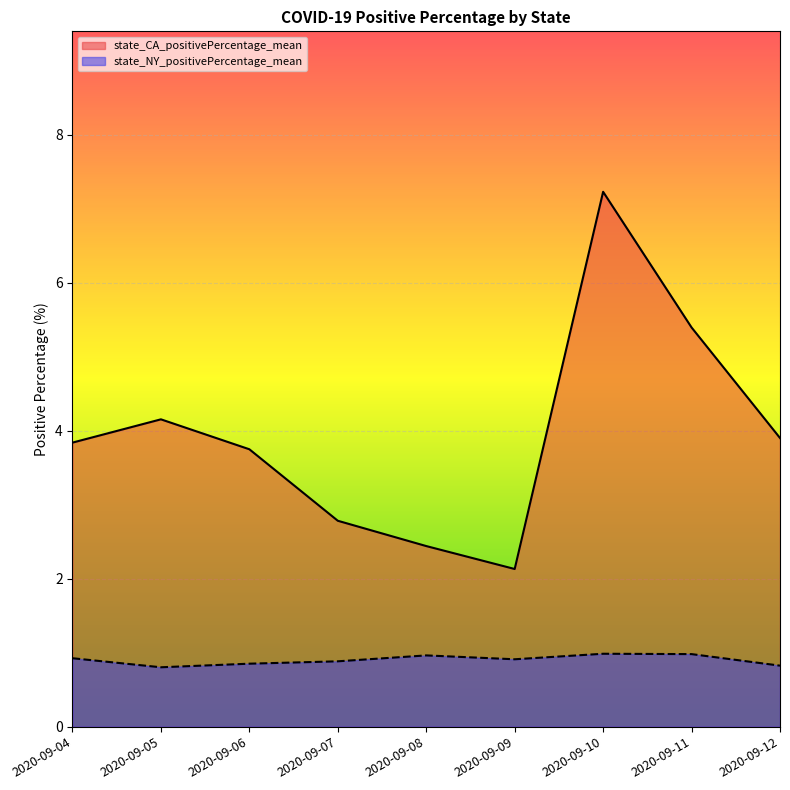

Reading left to right, transcribe all the data shown in this chart.

state_CA_positivePercentage_mean: 3.8	4.2	3.7	2.8	2.4	2.1	7.2	5.4	3.9
state_NY_positivePercentage_mean: 0.9	0.8	0.9	0.9	1.0	0.9	1.0	1.0	0.8